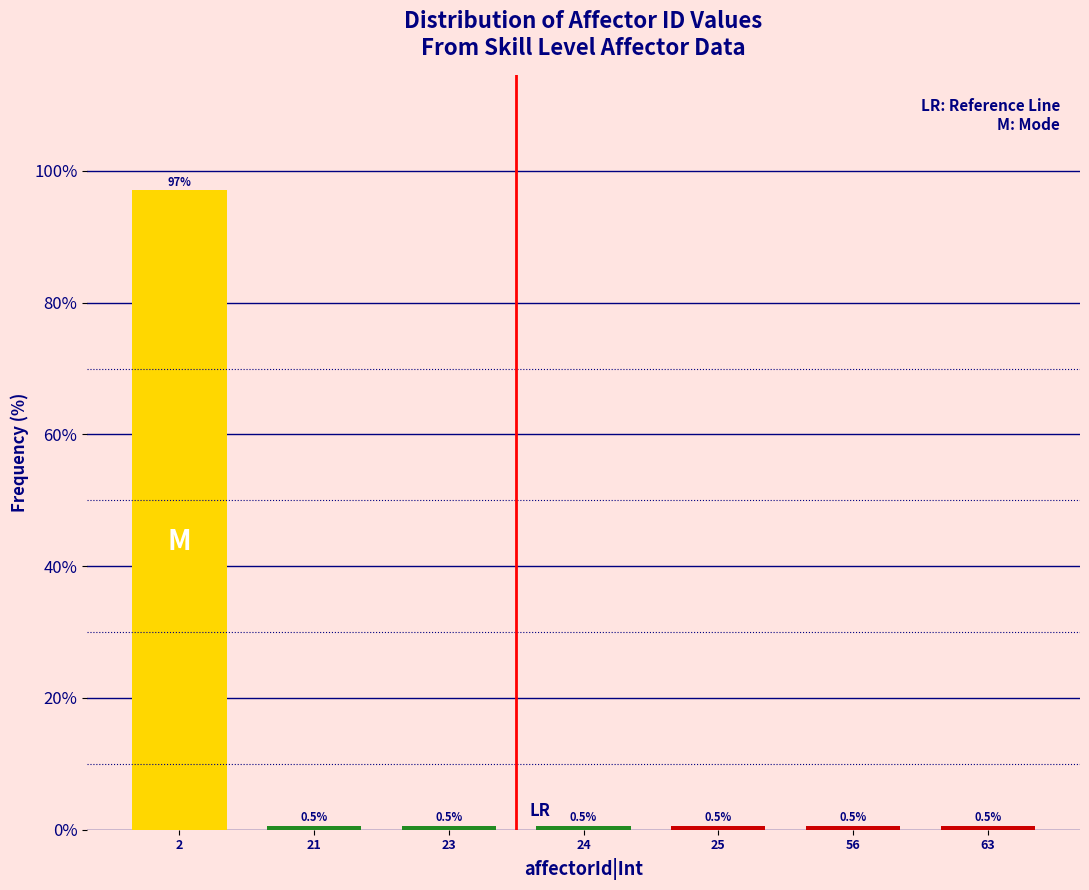

Reading left to right, what are all the values shown in this chart?

2=97.0	21=0.5	23=0.5	24=0.5	25=0.5	56=0.5	63=0.5